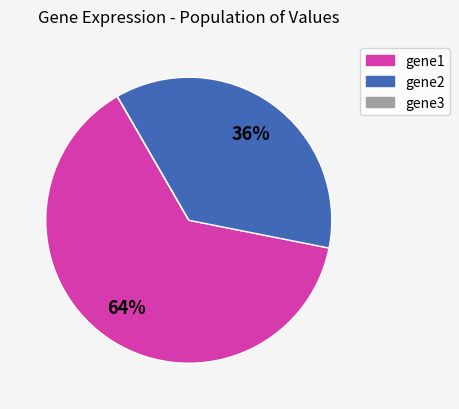

Does any single category account for the majority?

Yes